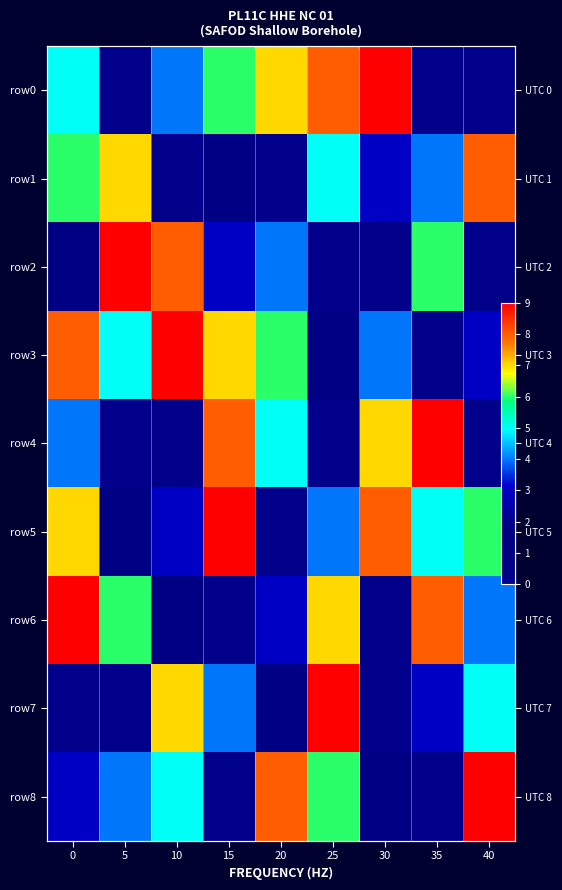

At 10, list the series in order from smallest to largest.

row1, row4, row6, row5, row0, row8, row7, row2, row3